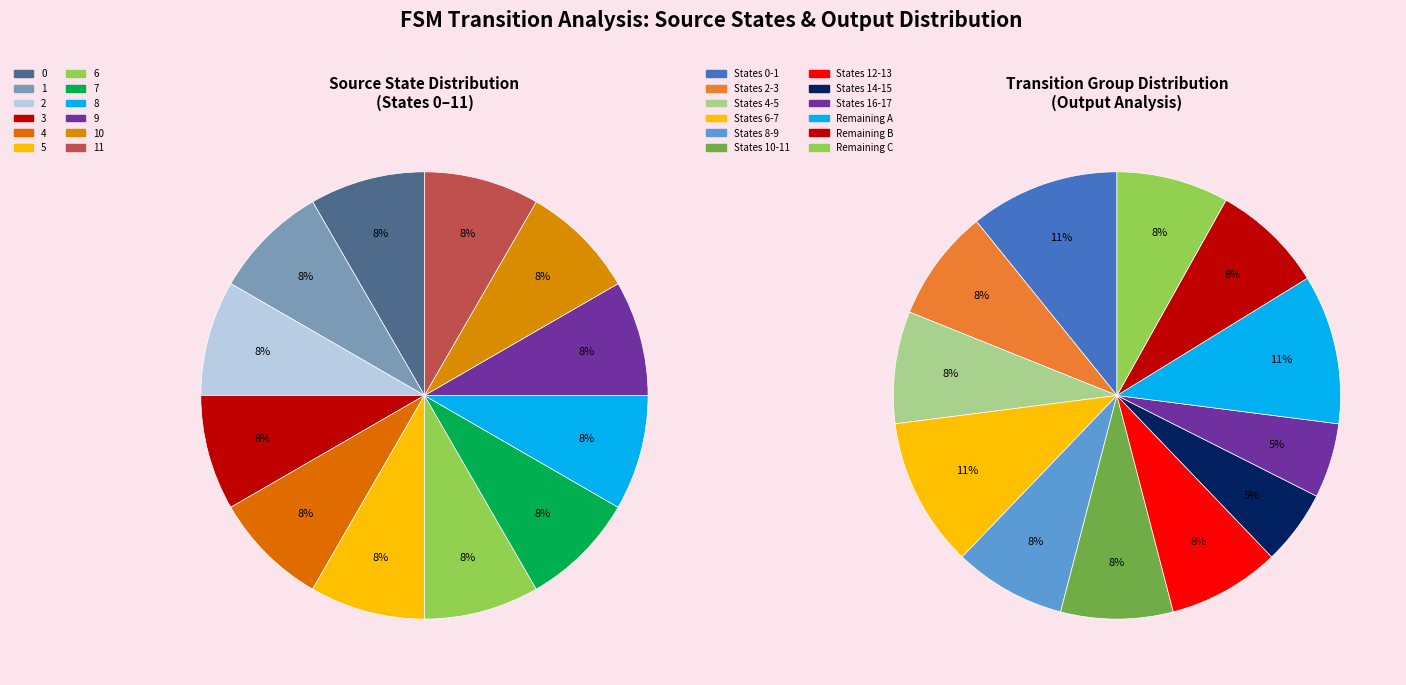

Does 6 account for over 50% of the chart?

No